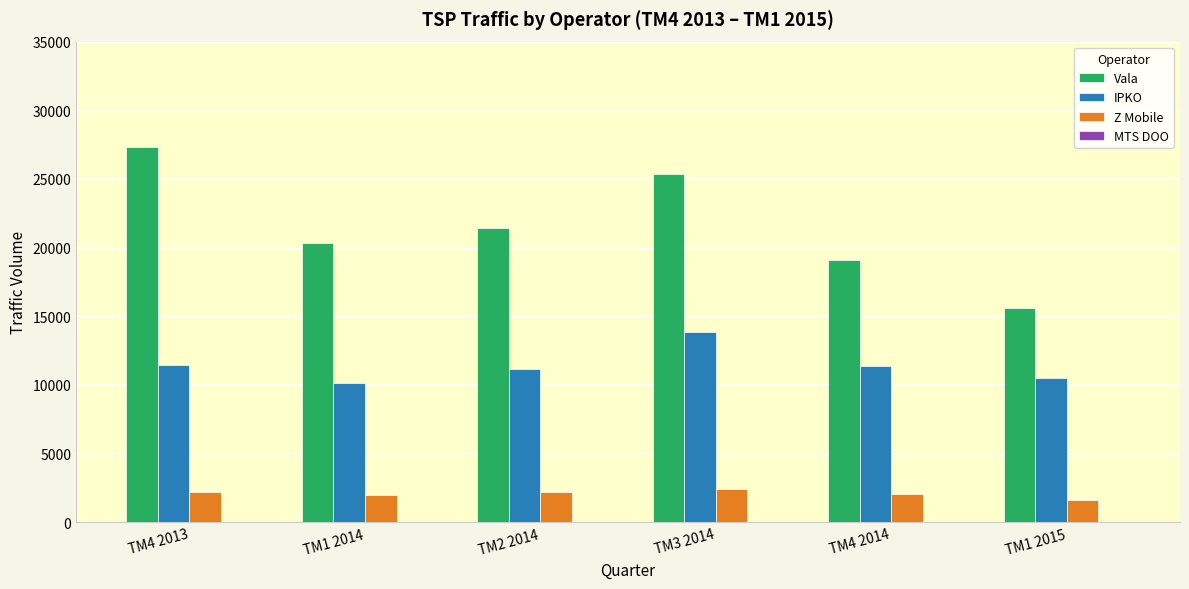

How many values in the Z Mobile series are below 2198?

3